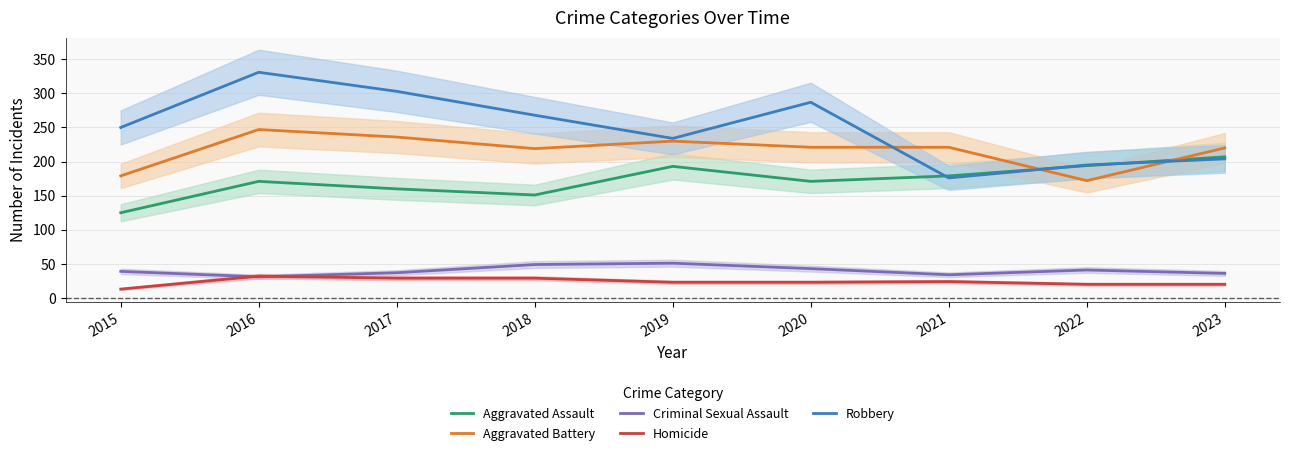

What is the sum of the Homicide values at 2020 and 2015?

36